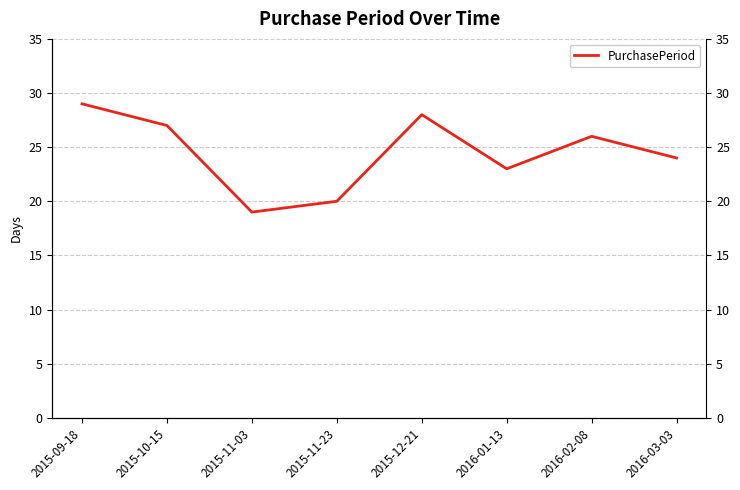

What is the greatest value displayed?

29